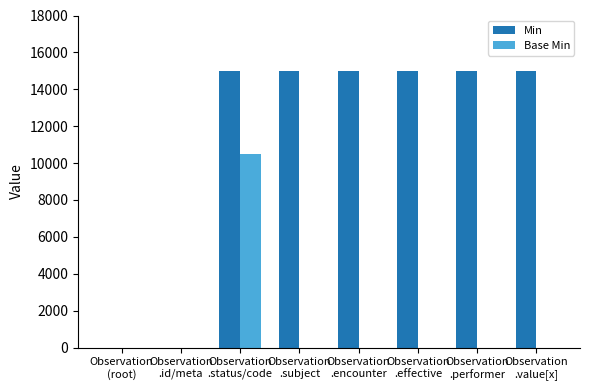

How many categories are shown in the chart?

8